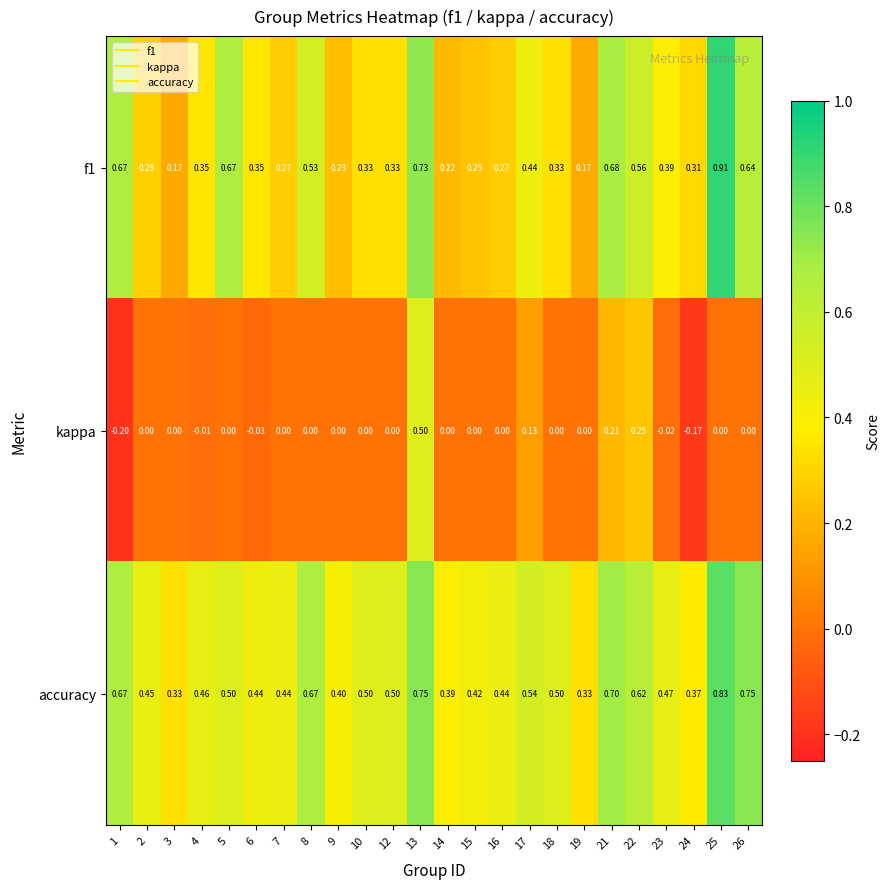

Which series has the largest total across all categories?

accuracy